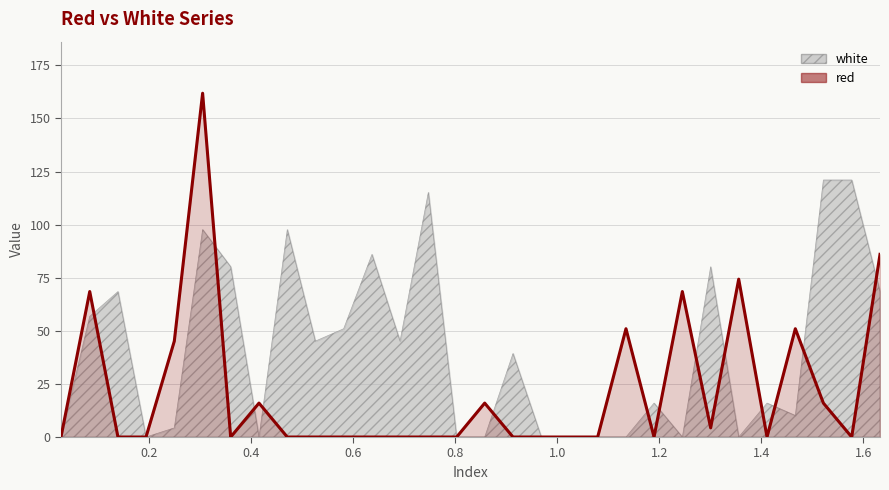

How many lines are shown in the chart?

1